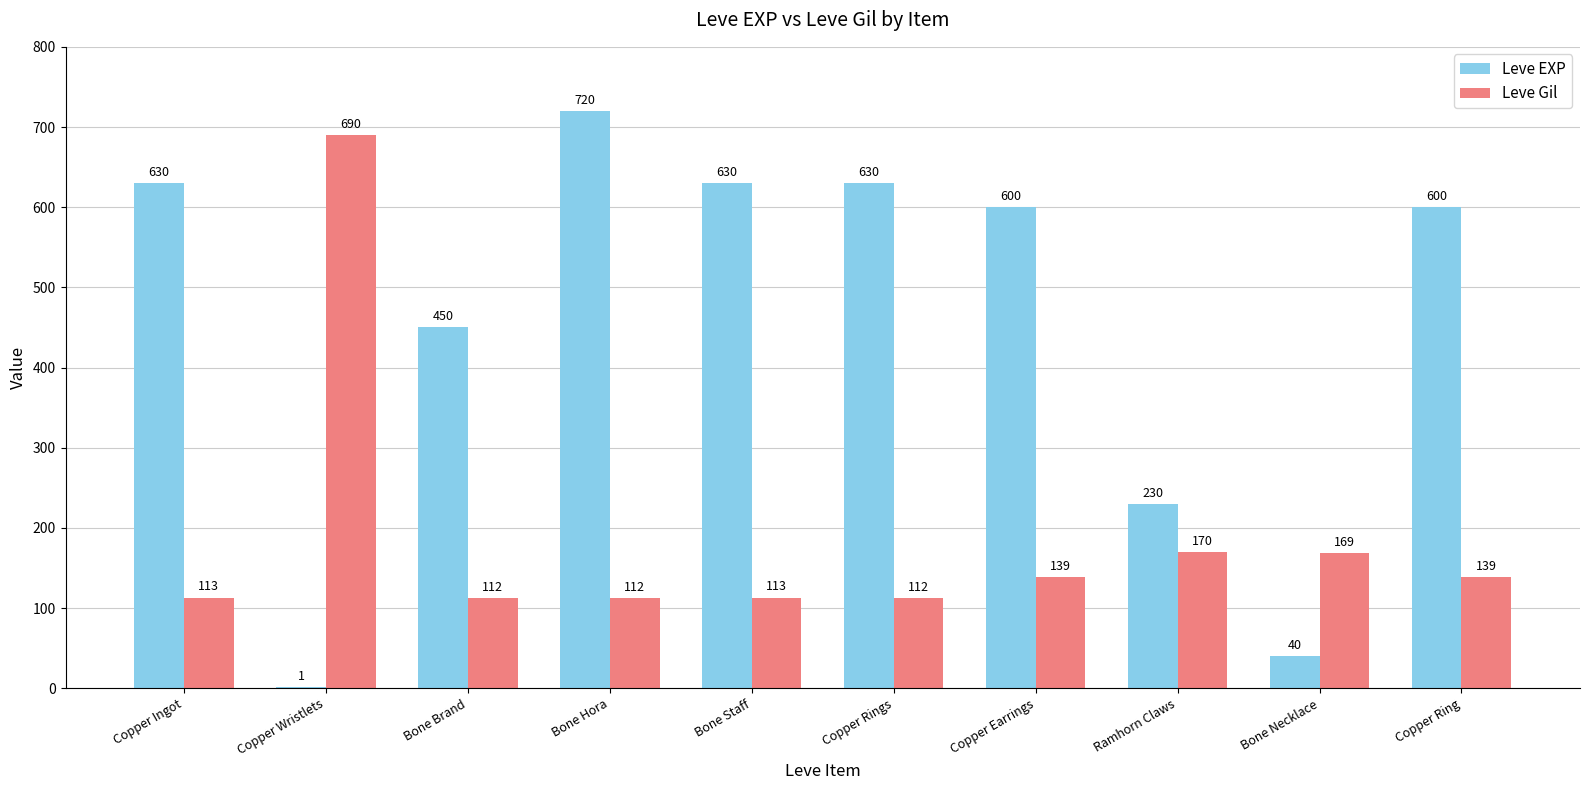

Count the number of categories in the chart.

10